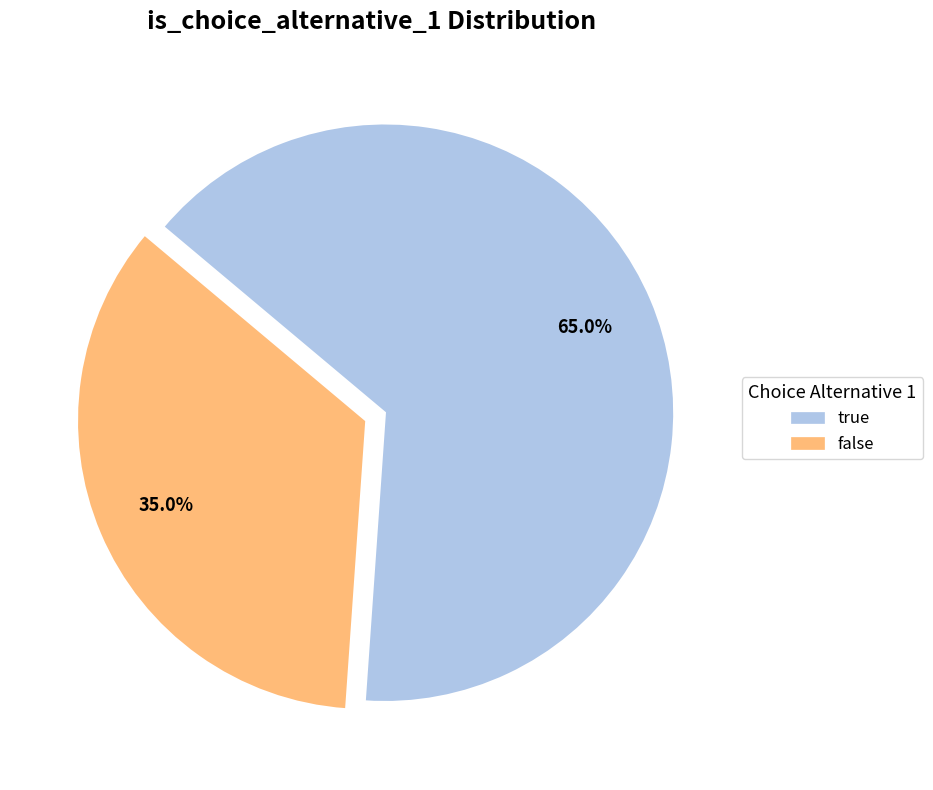

Combined, do true and false account for over 50%?

Yes